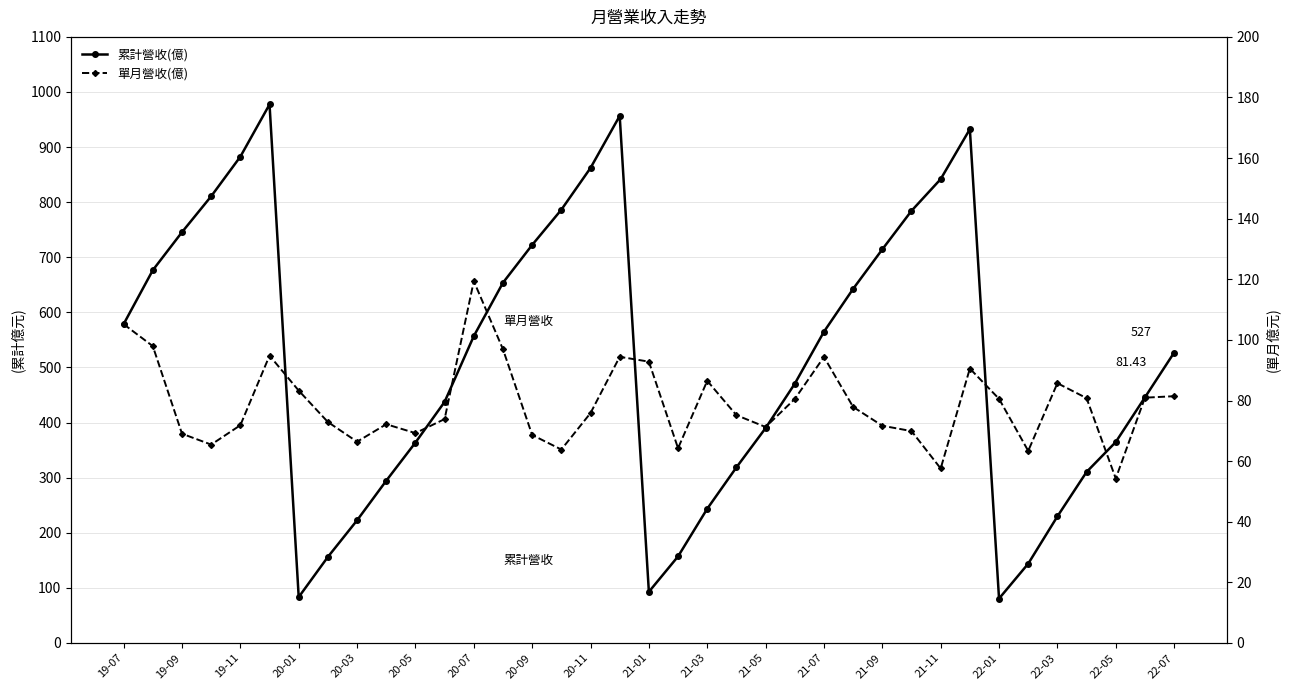

Is this an area chart (filled region under the line)?

No